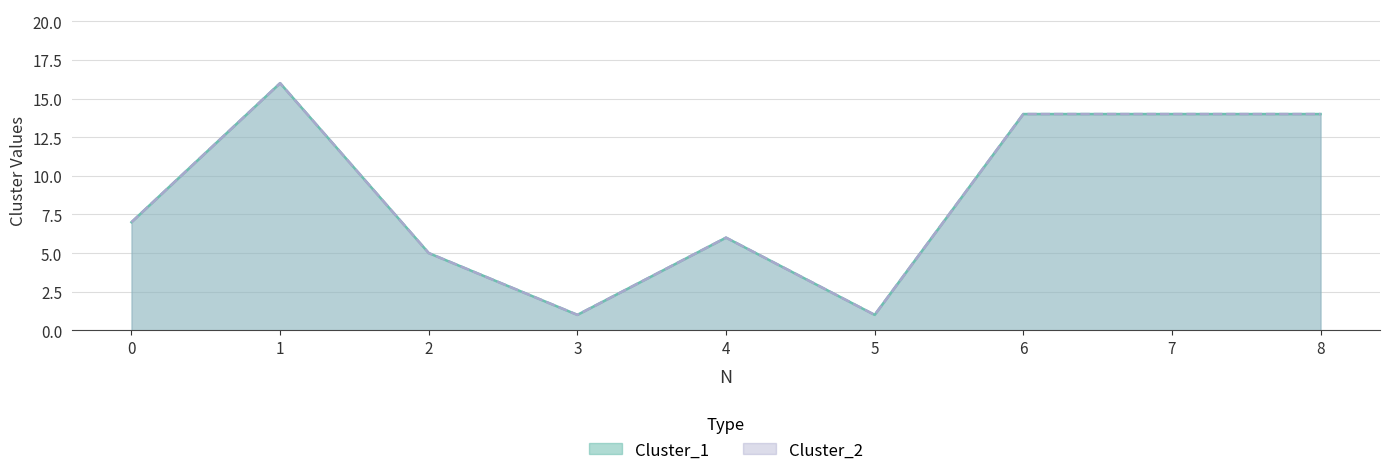

True or false: Cluster_1 and Cluster_2 cross at least once.

False